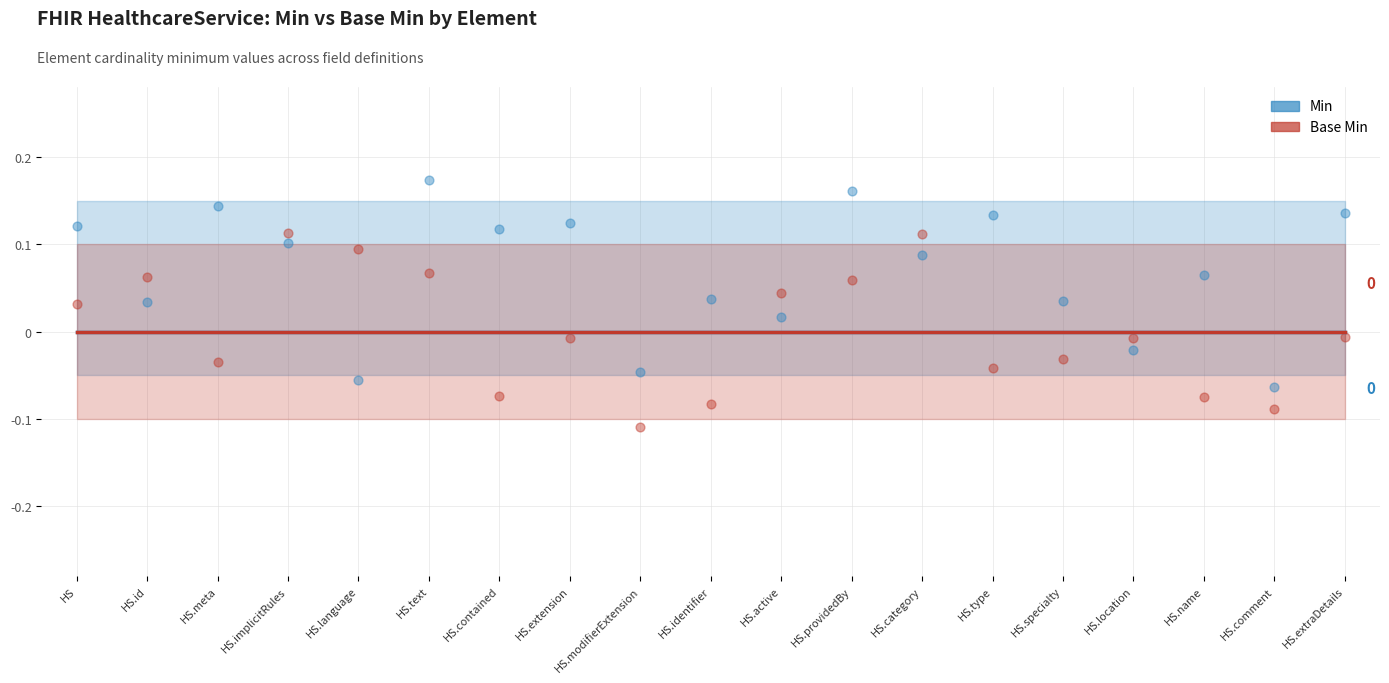

Which series has the largest total across all categories?

Min (scatter)